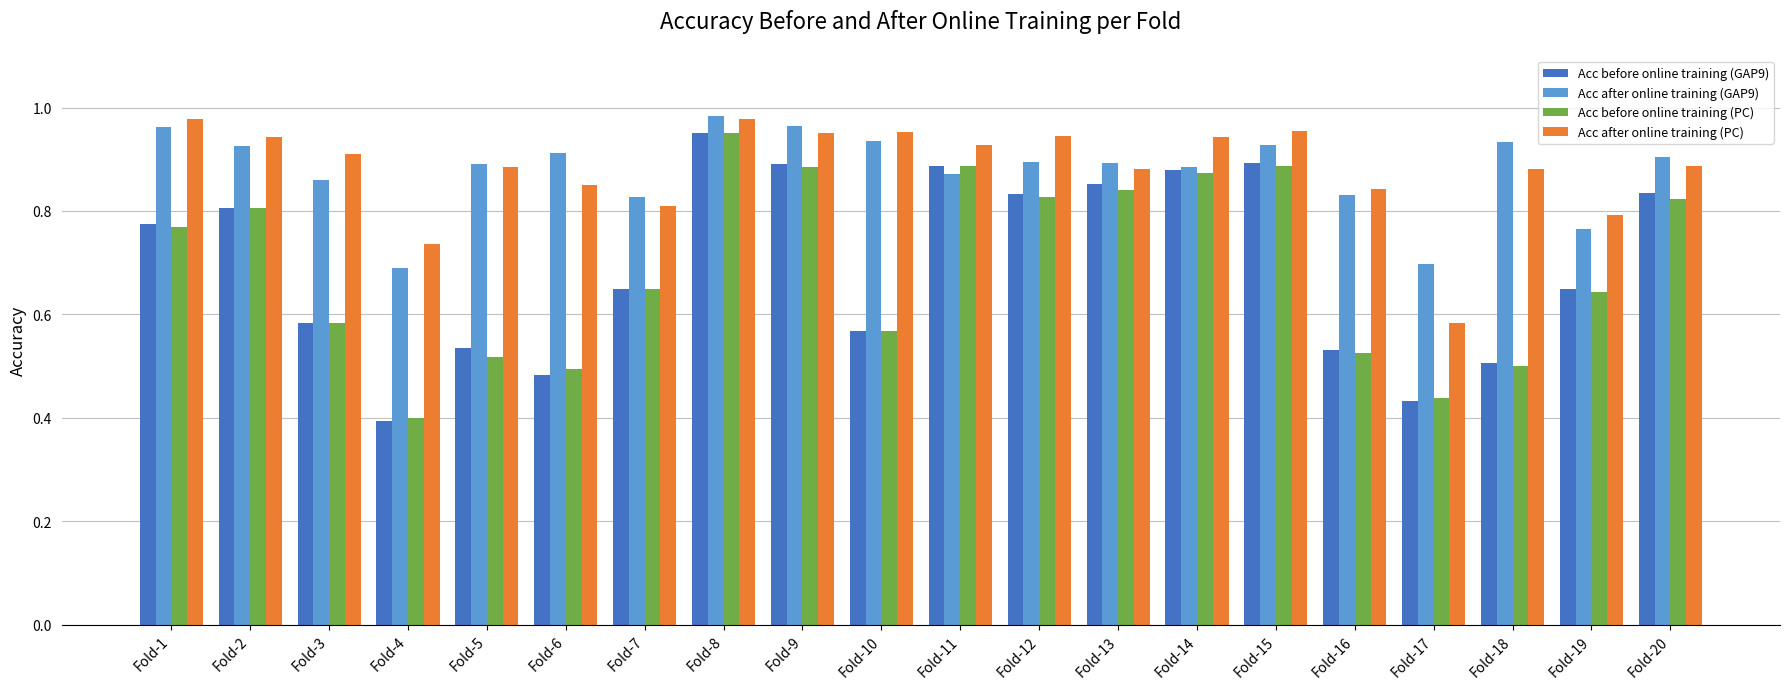

What is the total value across all series at Fold-18?

2.8